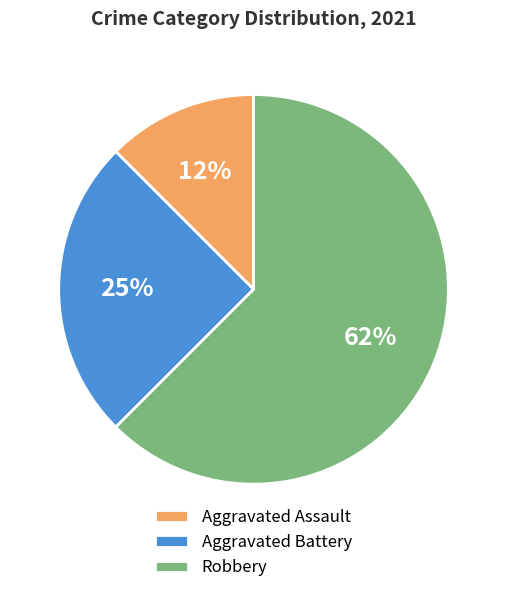

Is Aggravated Battery the majority of the pie?

No